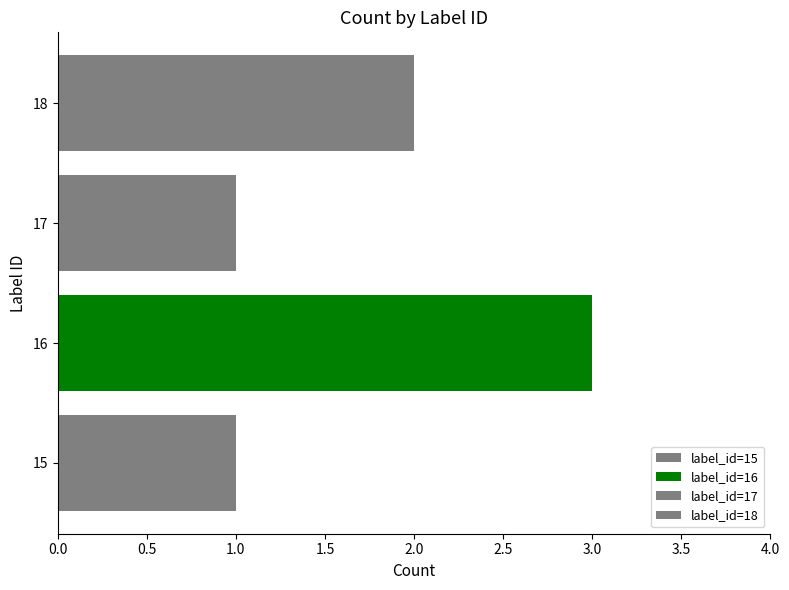

Is the value of width at 16 greater than the value of index at 16?

Yes